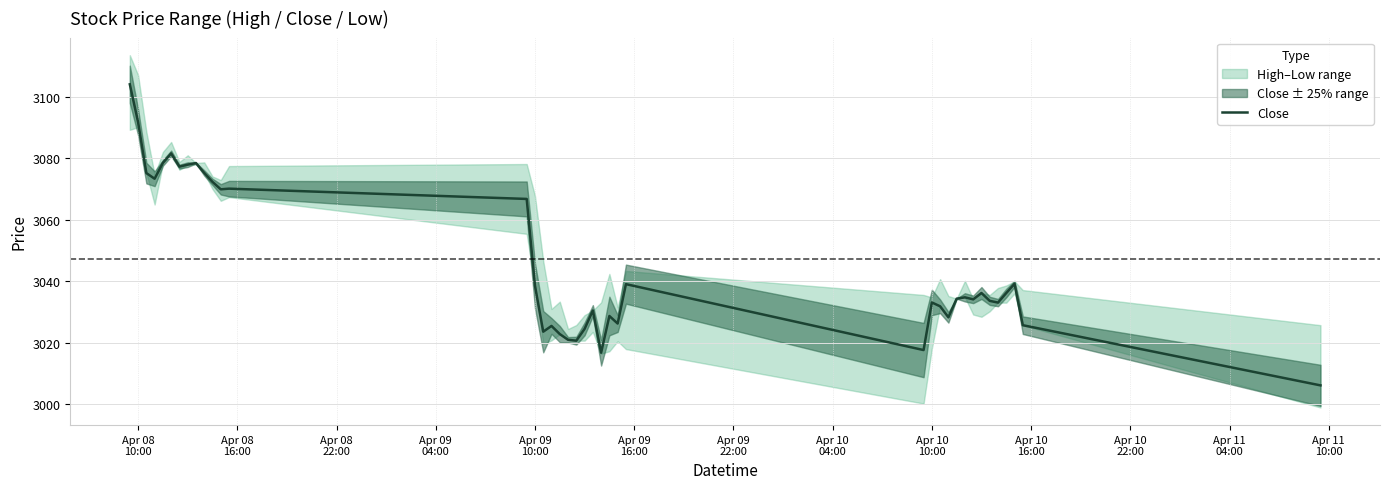

What is the maximum value for Close?

3104.0